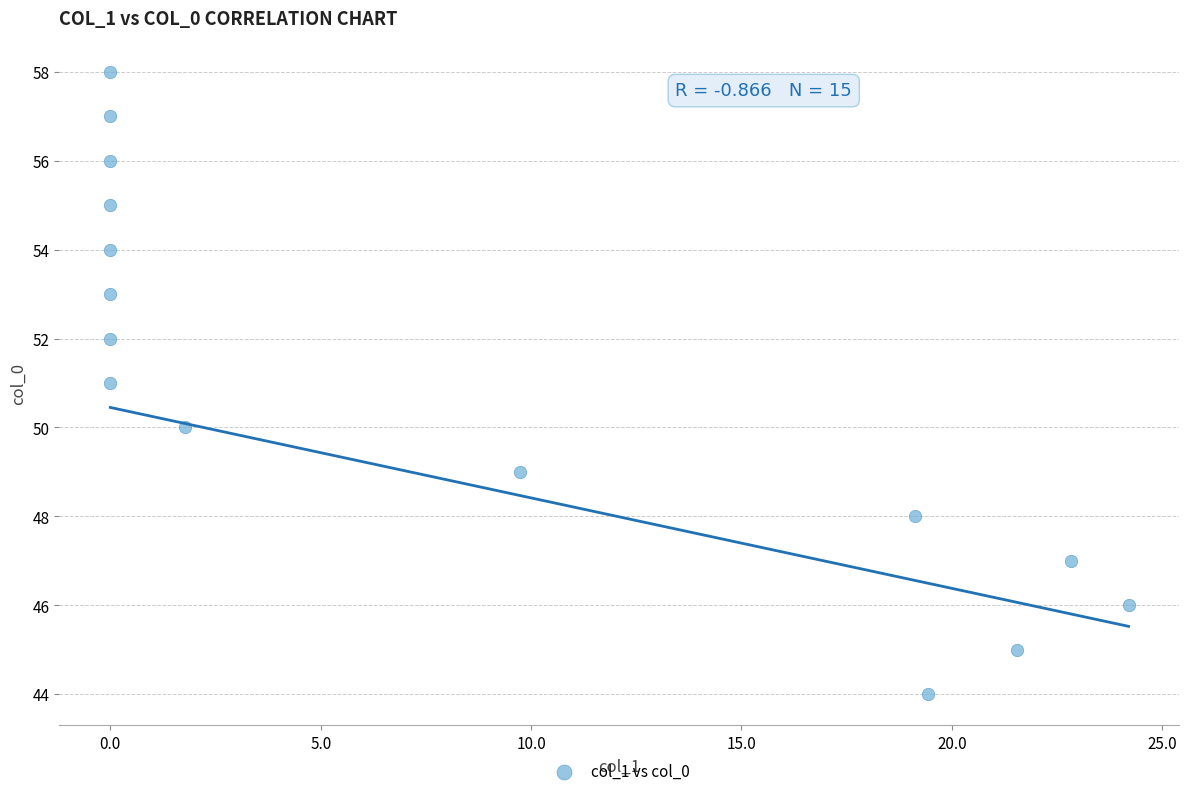

What is the range of Y values (max minus min)?

14